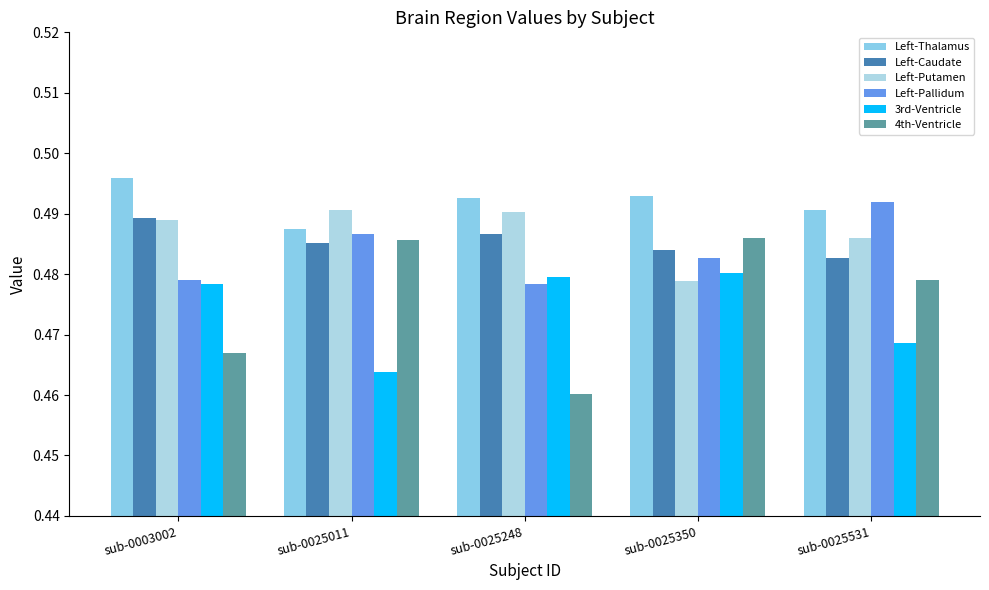

How many 3rd-Ventricle values are between 0 and 1?

5